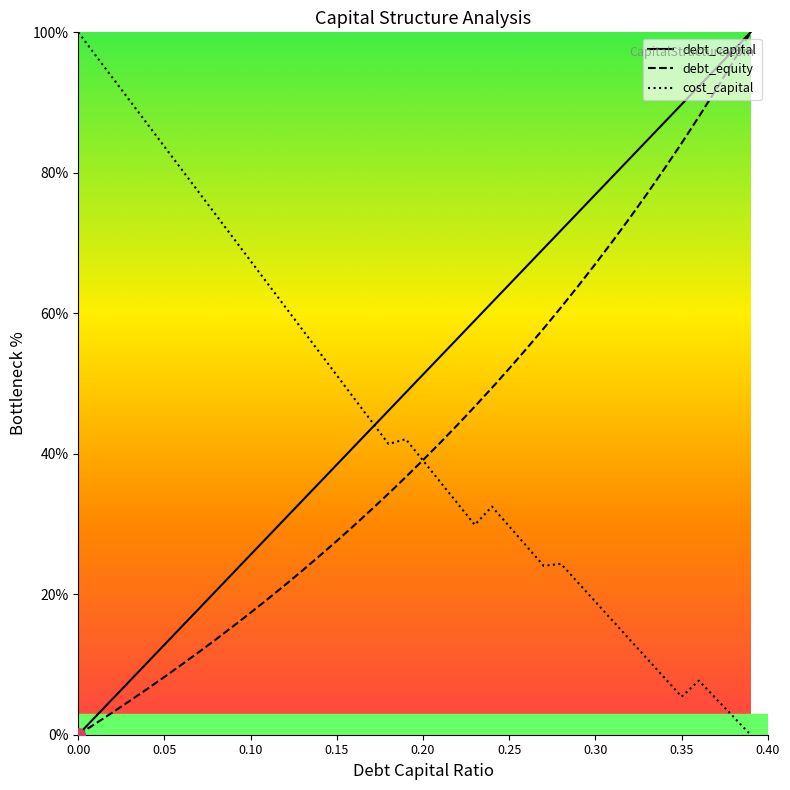

Which series has the largest total across all categories?

debt_capital